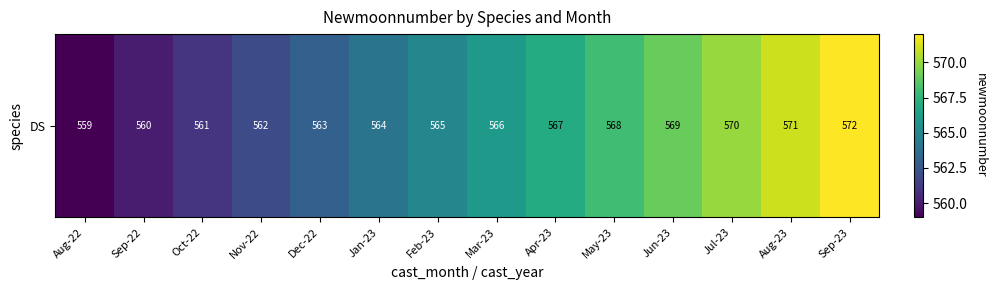

List the labels in order of value, smallest first.

Aug-22, Sep-22, Oct-22, Nov-22, Dec-22, Jan-23, Feb-23, Mar-23, Apr-23, May-23, Jun-23, Jul-23, Aug-23, Sep-23